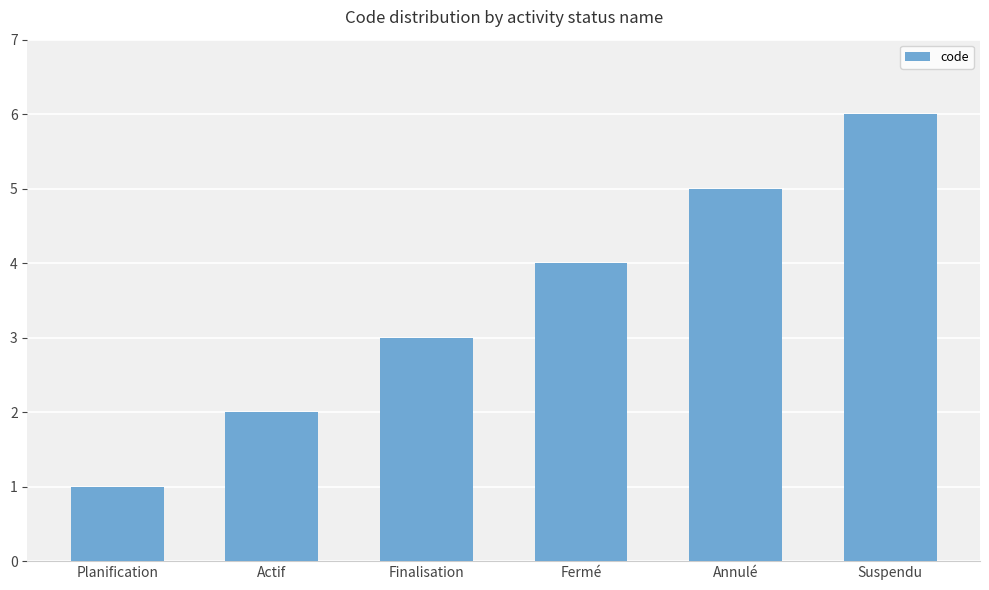

Which label corresponds to the largest value in the chart?

Suspendu